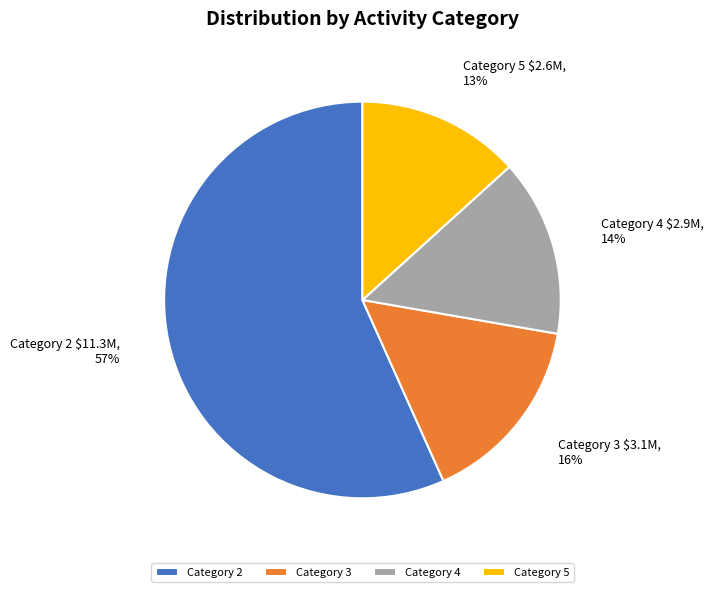

The Category 5 slice represents 13% of the pie. True or false?

True